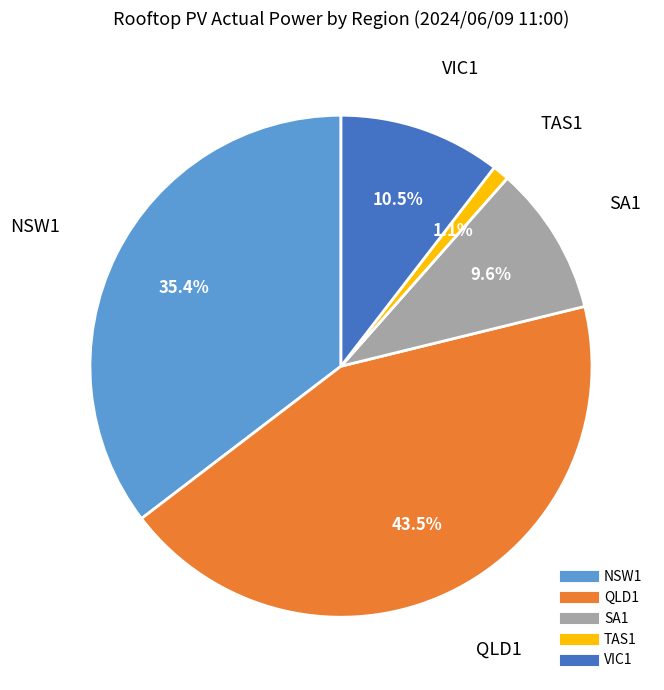

Between VIC1 and QLD1, which is larger?

QLD1